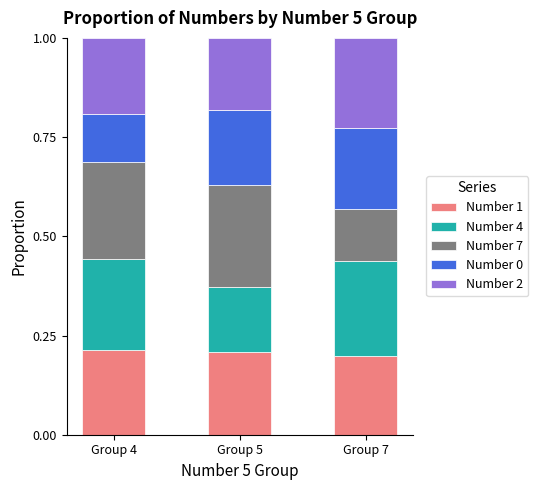

What is the total value across all series at Group 4?

1.0